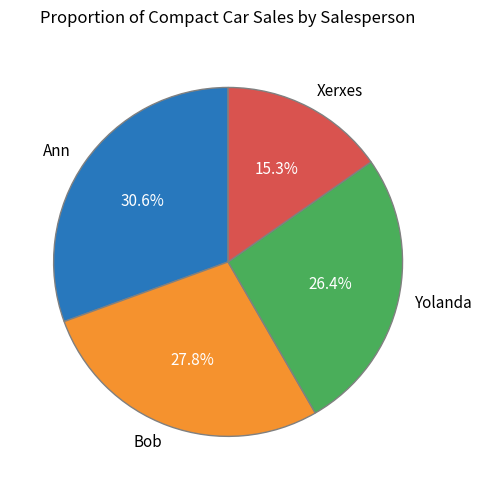

How many segments does this pie chart have?

4